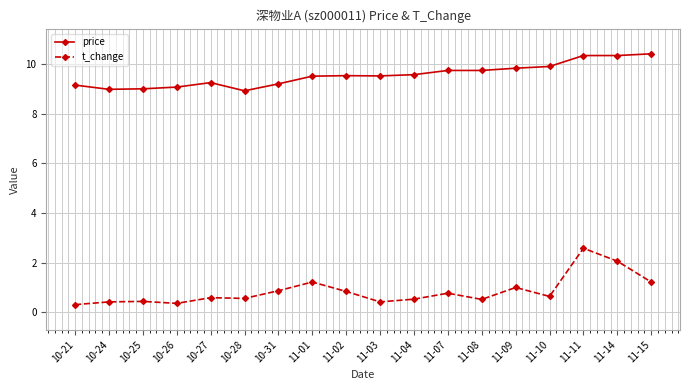

Is it true that price equals 14.9 at 11-09?

False